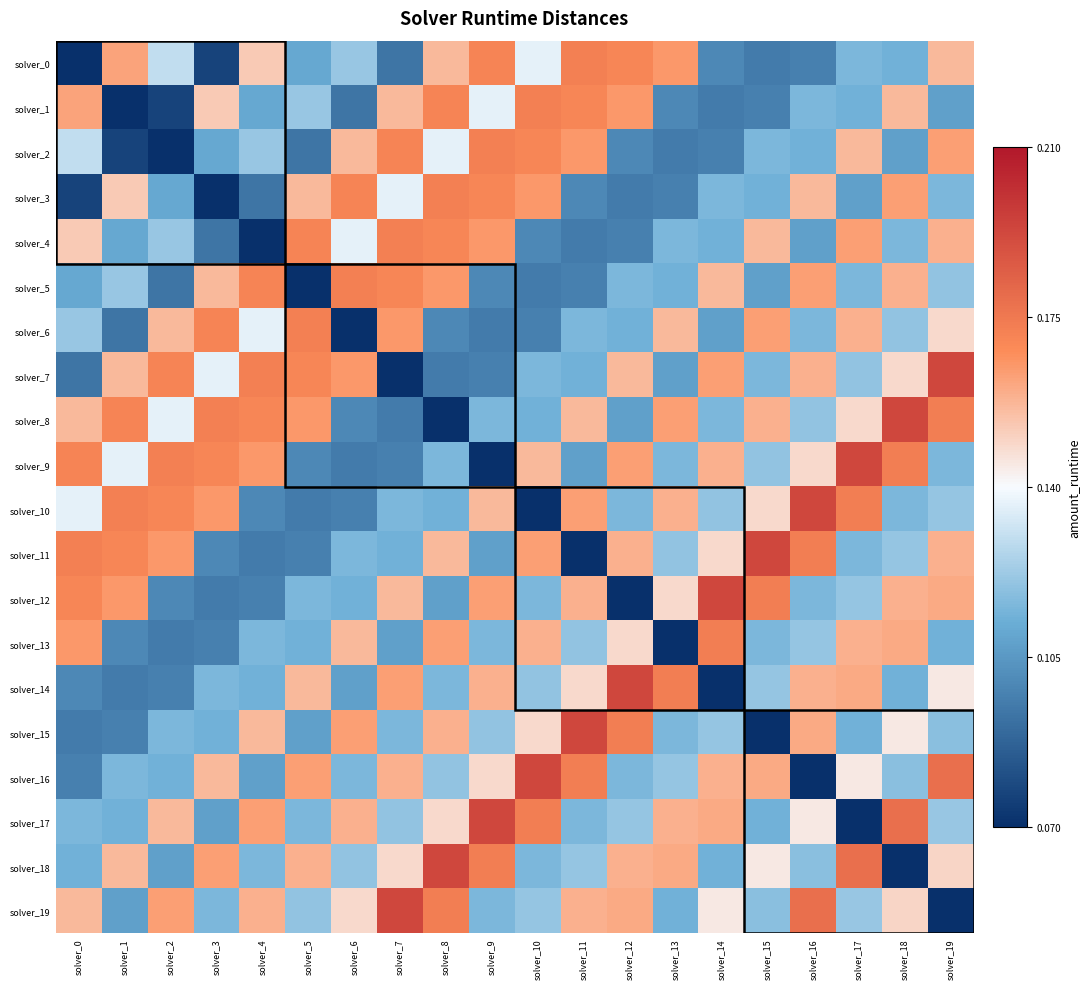

What is the spread (max minus min) of values at solver_12?

0.1